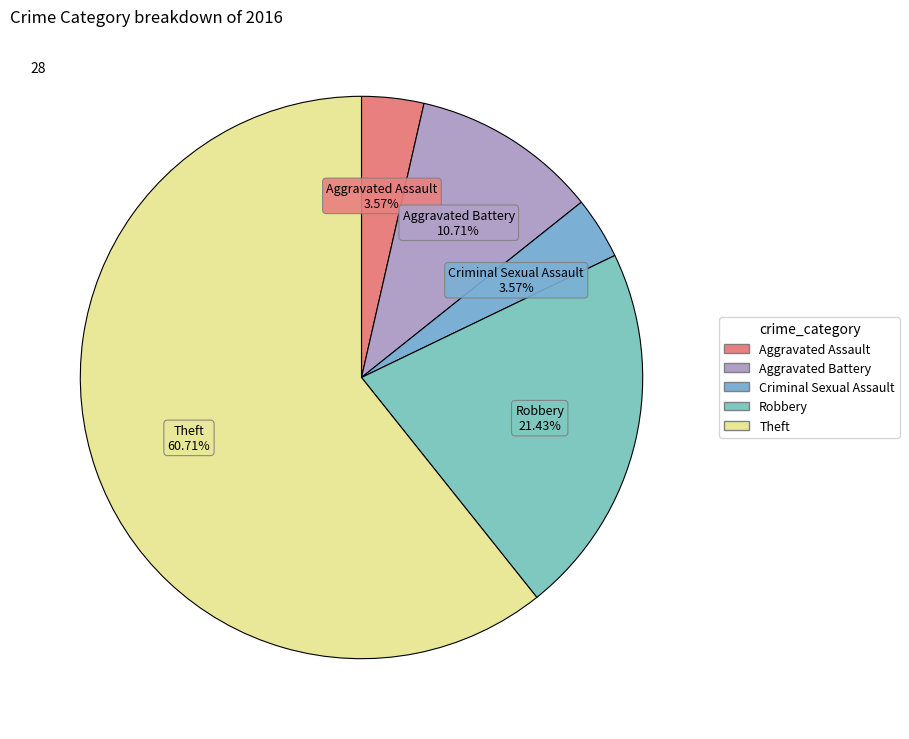

Is it true that Aggravated Assault is 18% of the pie?

False